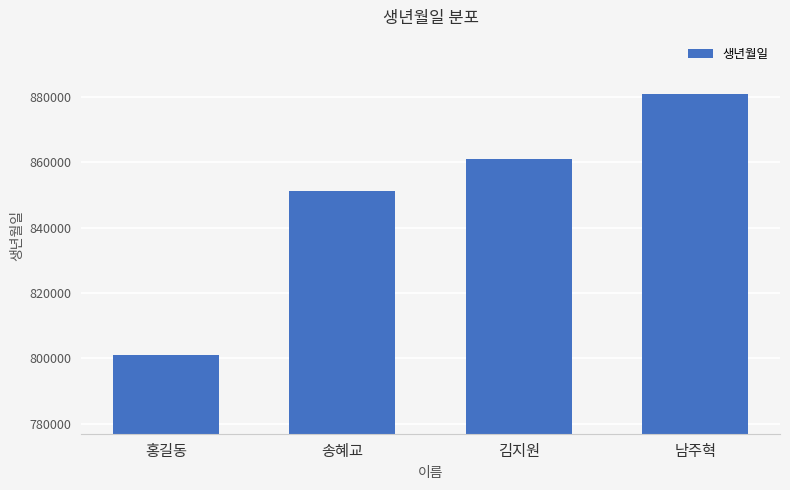

True or false: the data shows 379030 at 송혜교.

False